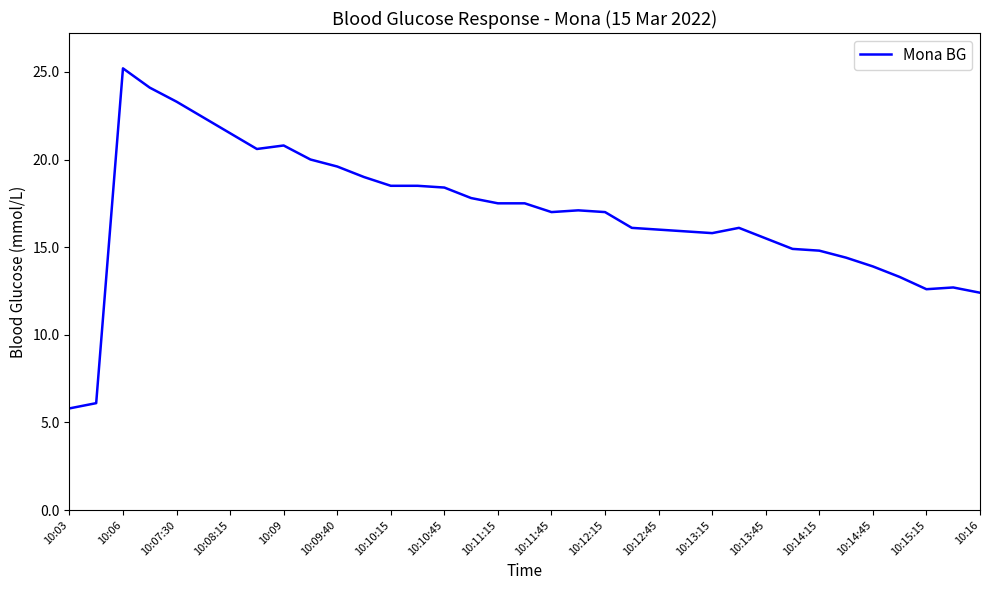

How many series are shown in this chart?

1